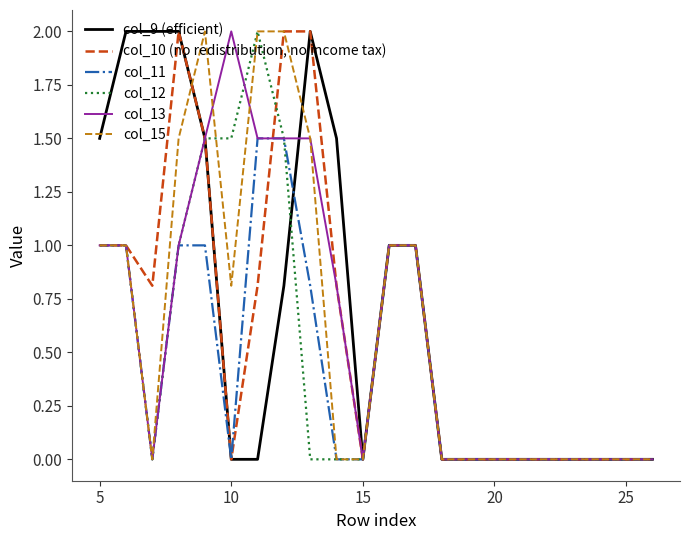

What is the highest value of the col_11 series?

1.5